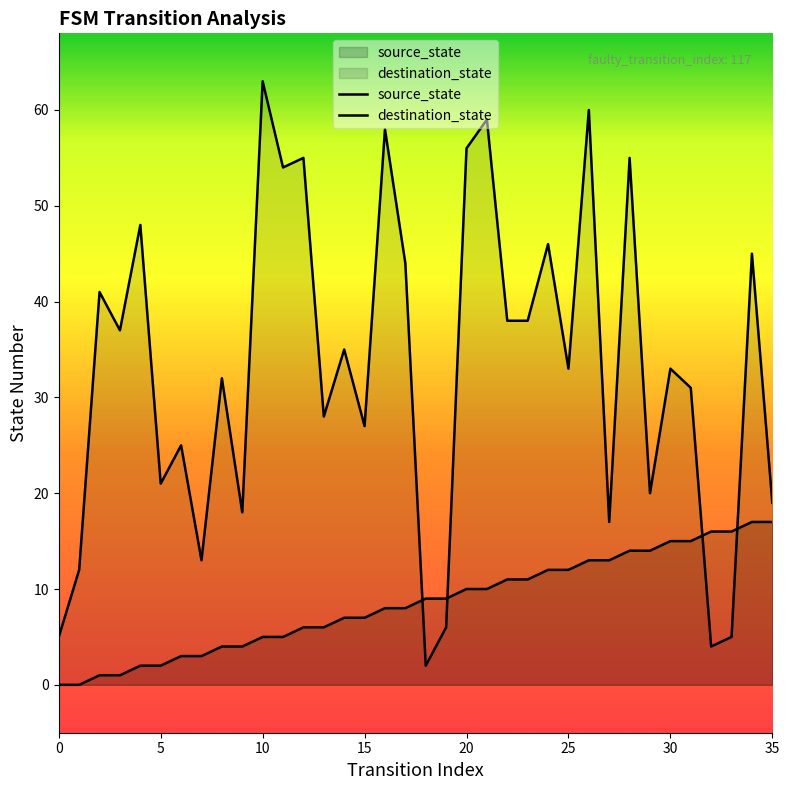

The value of destination_state at 31 is 51. True or false?

False